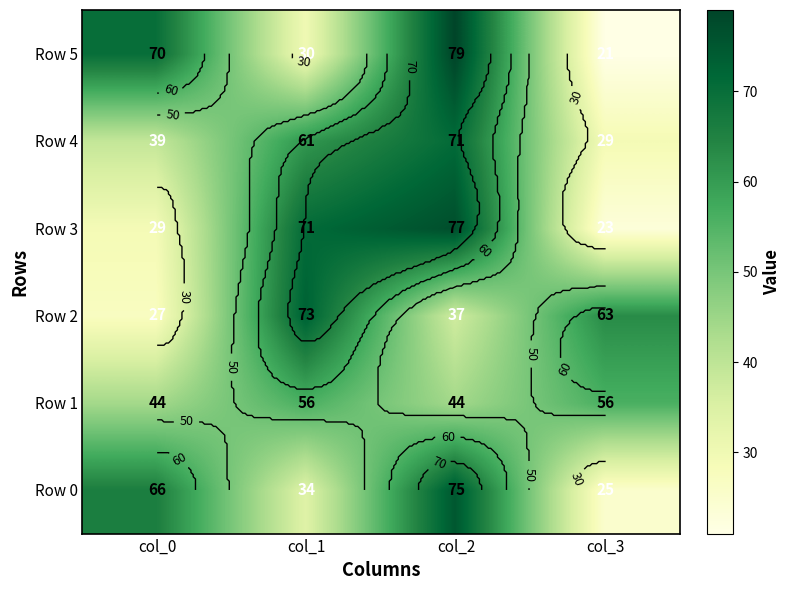

At which category does the chart reach its peak across all series?

col_2